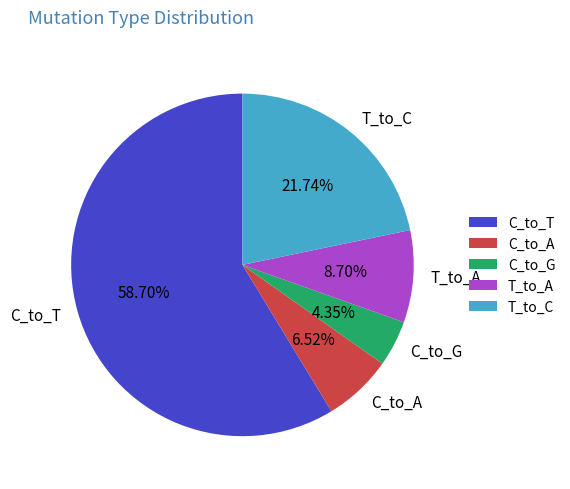

Between T_to_C and C_to_A, which is larger?

T_to_C